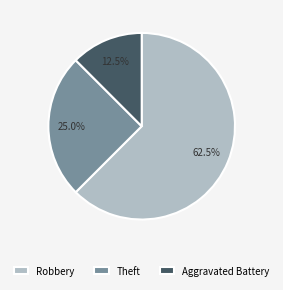

What percentage do Robbery and Theft together represent?

87.5%